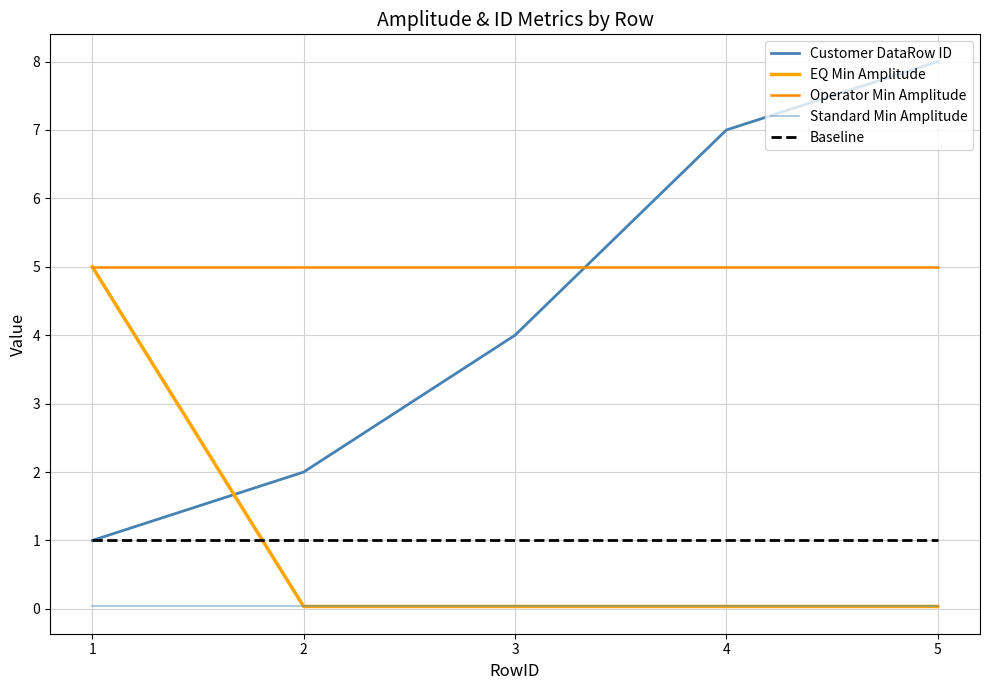

What is the minimum value for Baseline?

1.0